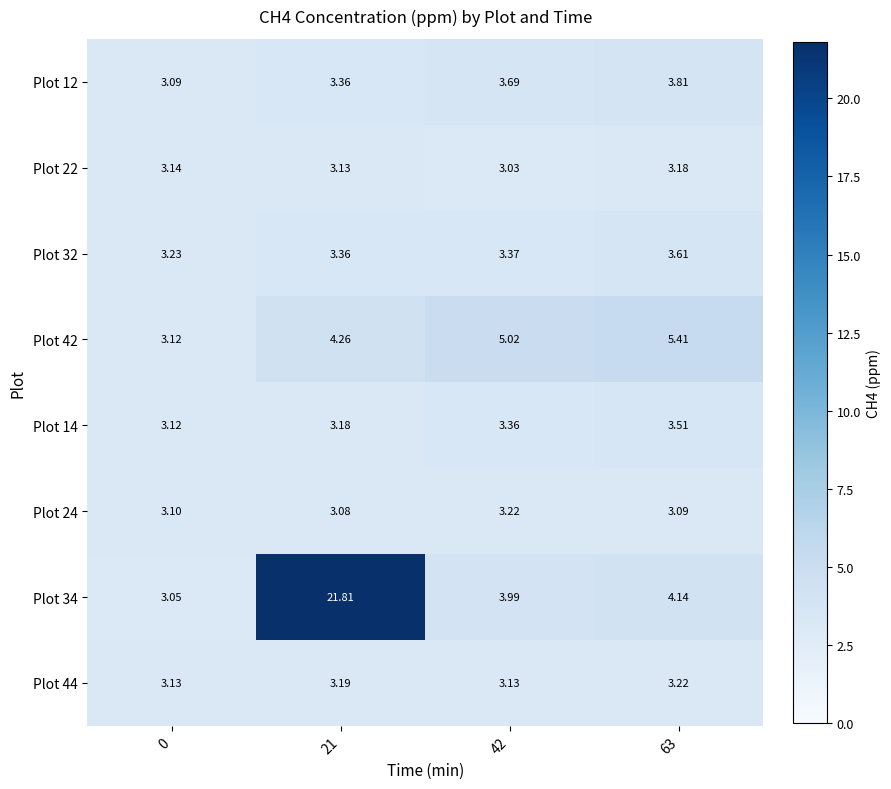

Which series changed the most between 42 and 63?

Plot 42